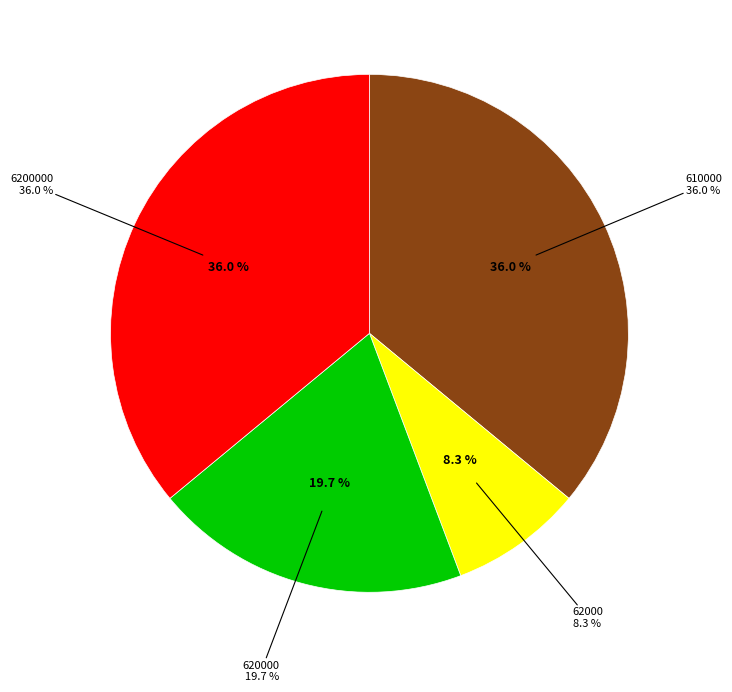

The 61000 slice represents 1% of the pie. True or false?

False